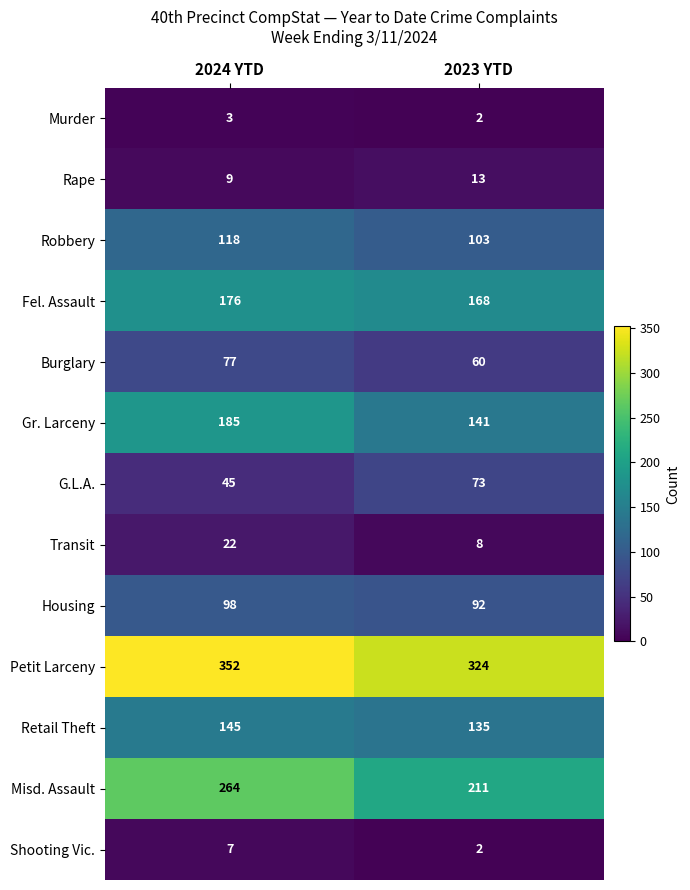

How many data points does each series have?

2